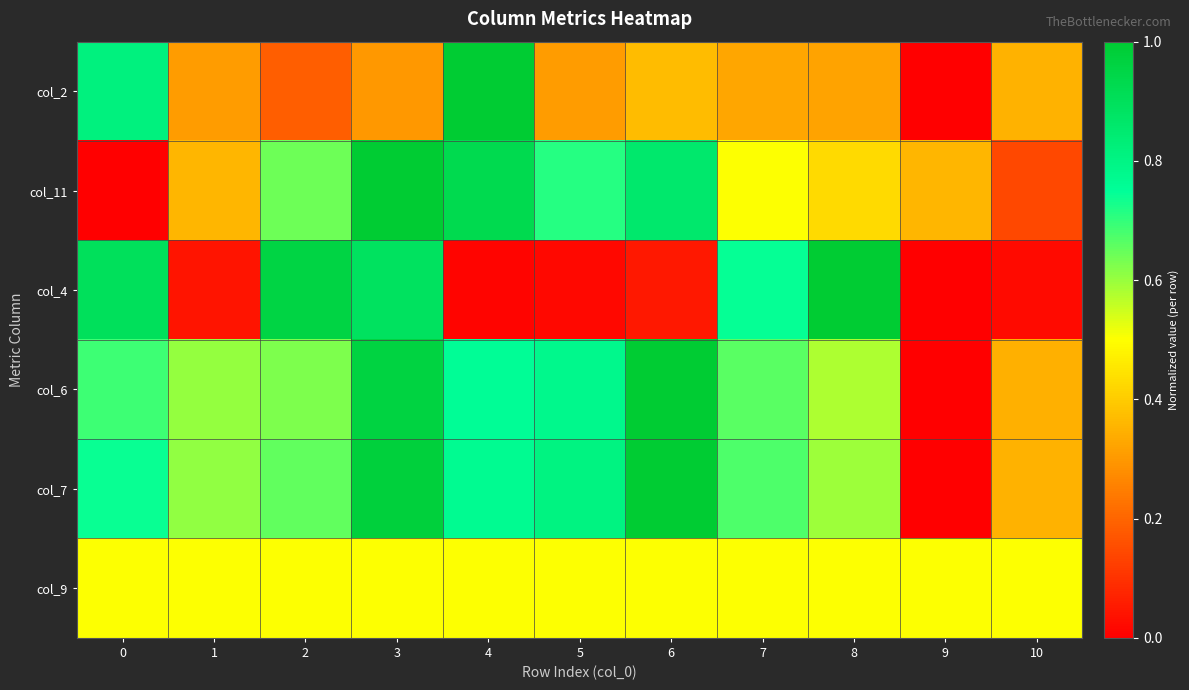

Reading left to right, extract all data points from this chart.

col_2: 0=0.8	1=0.3	2=0.2	3=0.3	4=1.0	5=0.3	6=0.4	7=0.3	8=0.3	9=0.0	10=0.4
col_11: 0=0.0	1=0.4	2=0.6	3=1.0	4=0.9	5=0.7	6=0.9	7=0.5	8=0.4	9=0.4	10=0.1
col_4: 0=0.9	1=0.0	2=1.0	3=0.9	4=0.0	5=0.0	6=0.0	7=0.7	8=1.0	9=0.0	10=0.0
col_6: 0=0.7	1=0.6	2=0.6	3=1.0	4=0.8	5=0.8	6=1.0	7=0.7	8=0.6	9=0.0	10=0.3
col_7: 0=0.7	1=0.6	2=0.7	3=1.0	4=0.8	5=0.8	6=1.0	7=0.7	8=0.6	9=0.0	10=0.3
col_9: 0=0.5	1=0.5	2=0.5	3=0.5	4=0.5	5=0.5	6=0.5	7=0.5	8=0.5	9=0.5	10=0.5